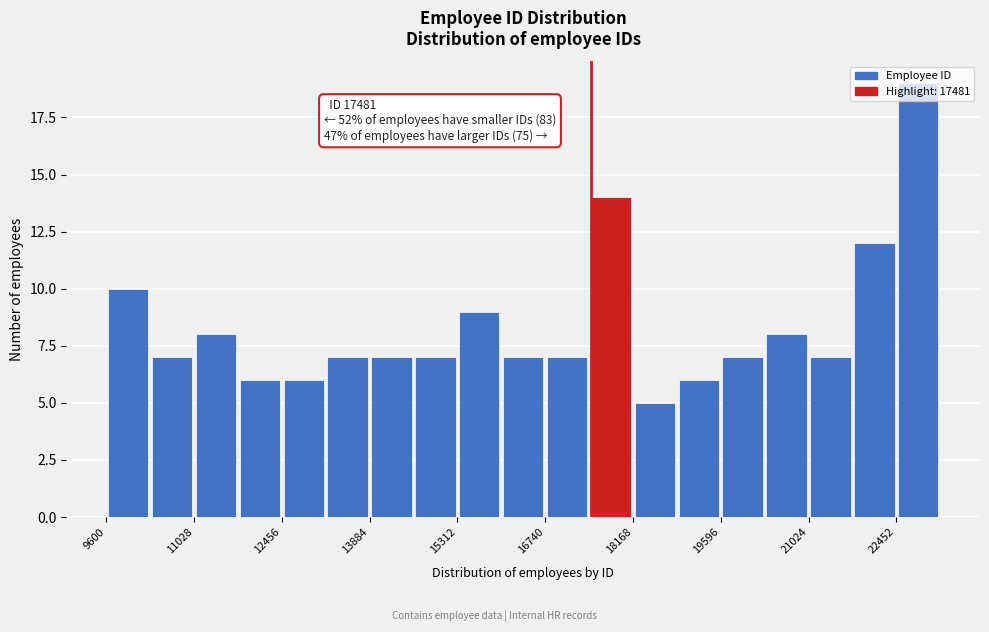

Read against the x-axis, roughly where is the centre of the tallest bar?

22800